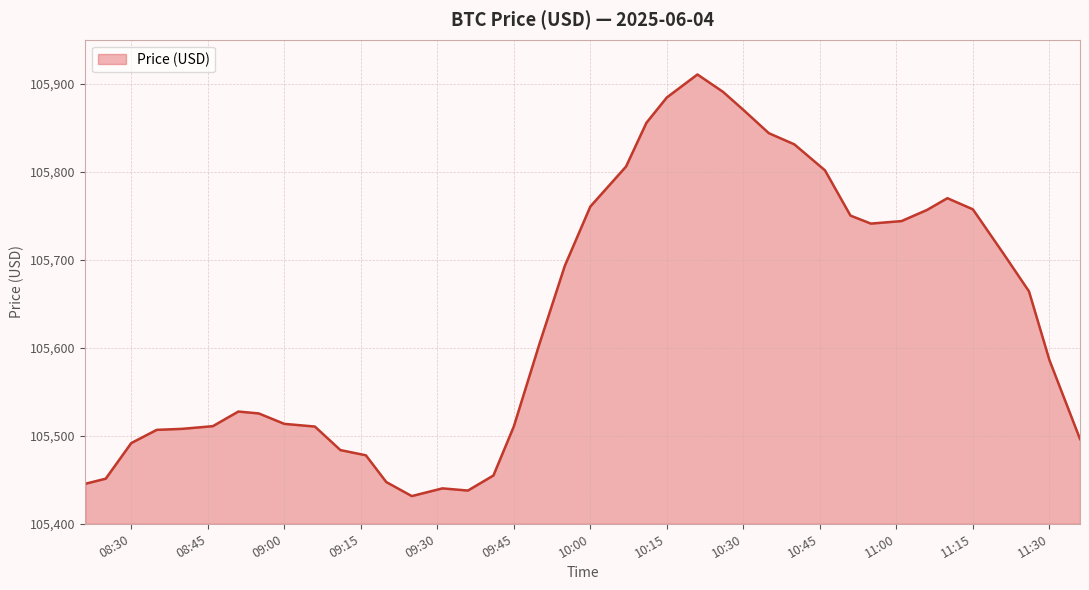

What is the greatest value displayed?

105910.5